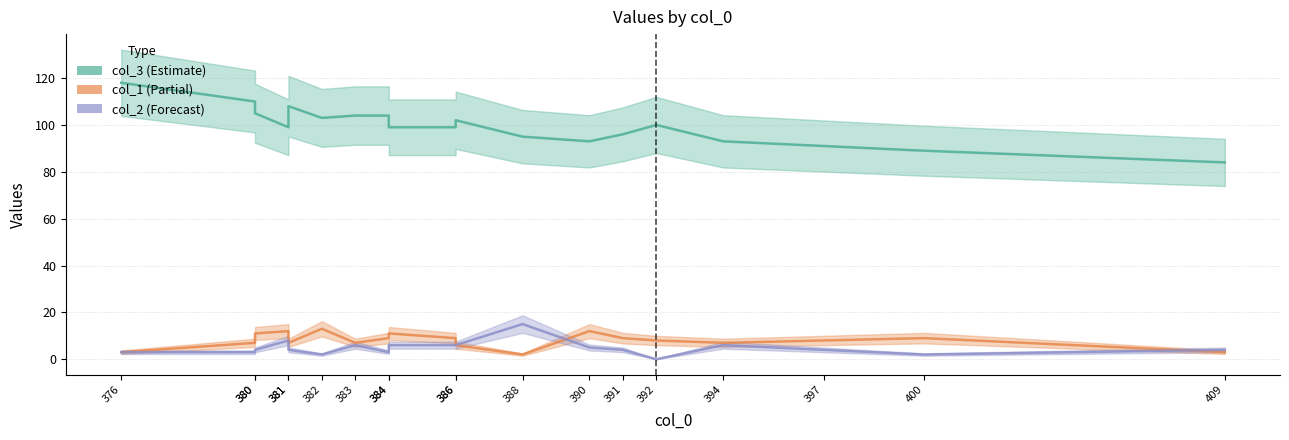

How many interior local valleys does the col_3 (Estimate) series have?

3